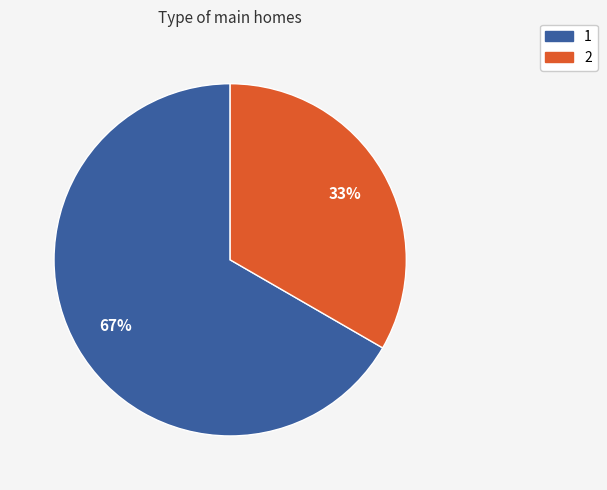

Between 2 and 1, which is larger?

1